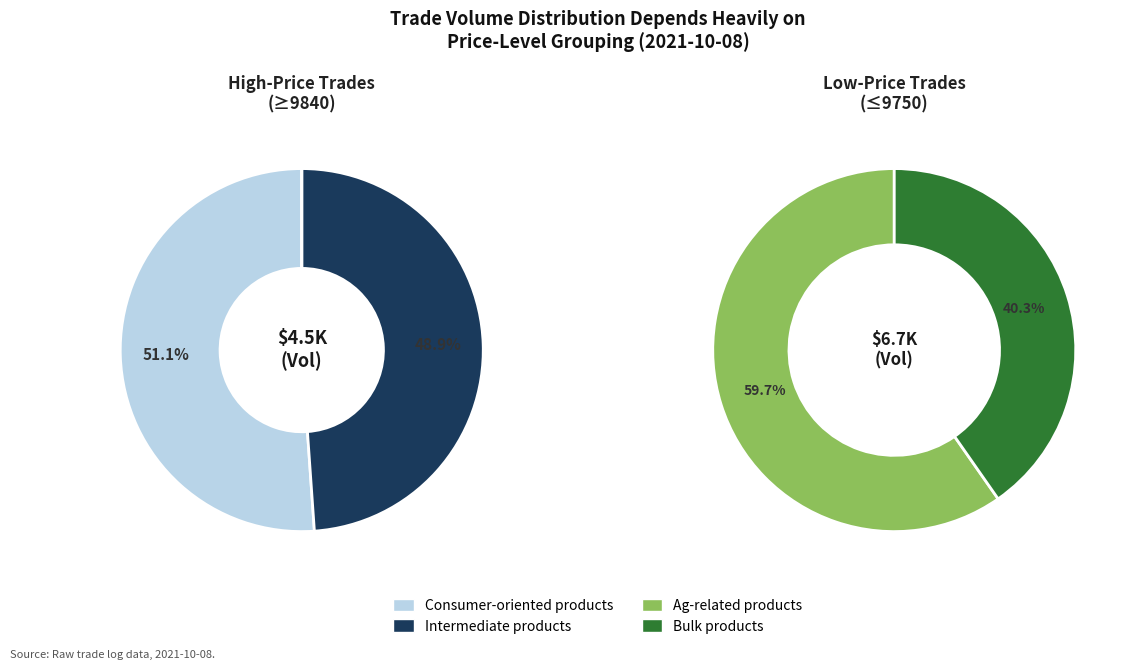

Between 2200.0 and 2100.0, which is larger?

2200.0